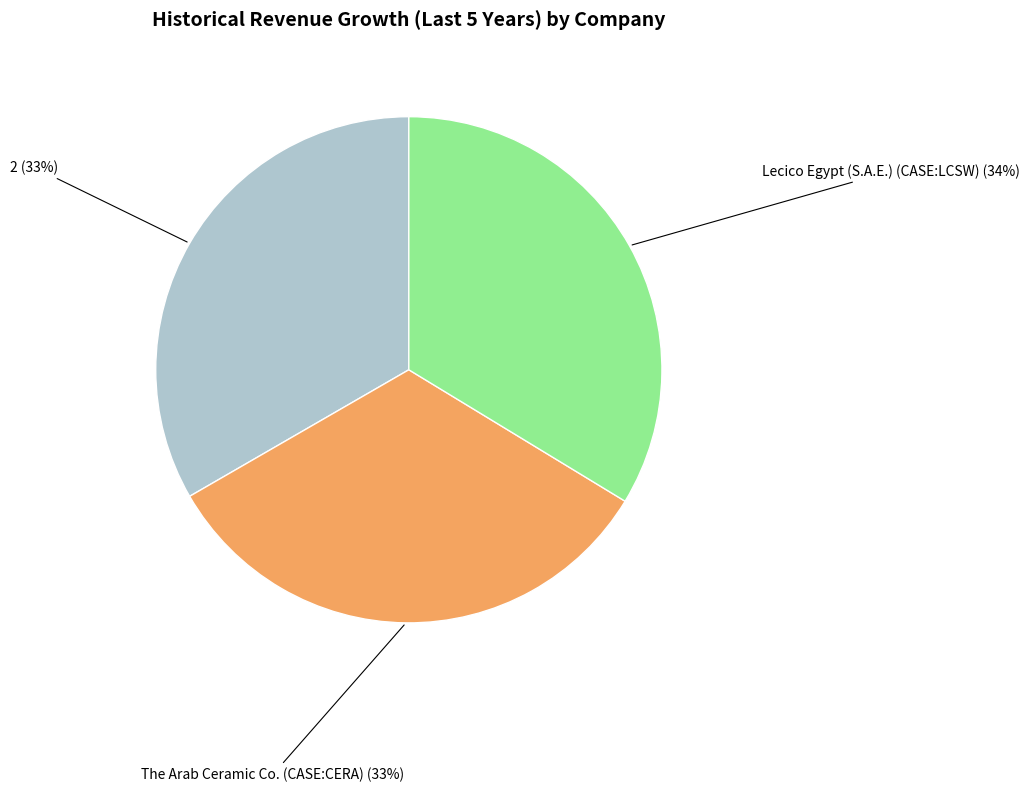

To the nearest percent, what is the combined percentage of 2 (33%) and The Arab Ceramic Co. (CASE:CERA) (33%)?

66%